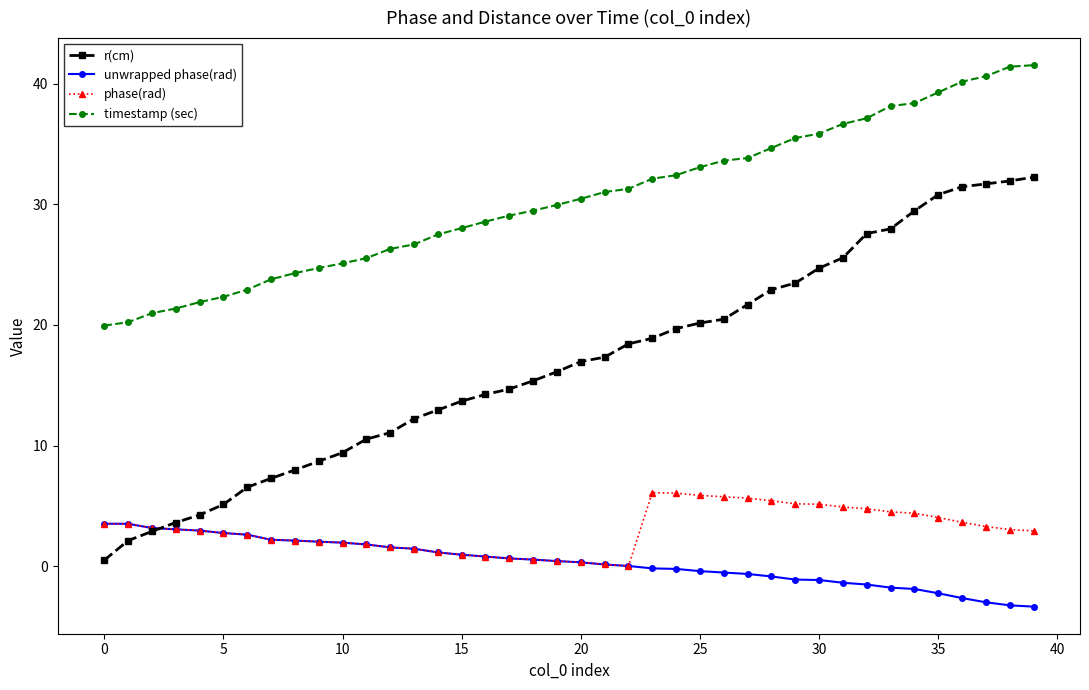

What is the value of the phase(rad) point at the 10th from the left?

2.0